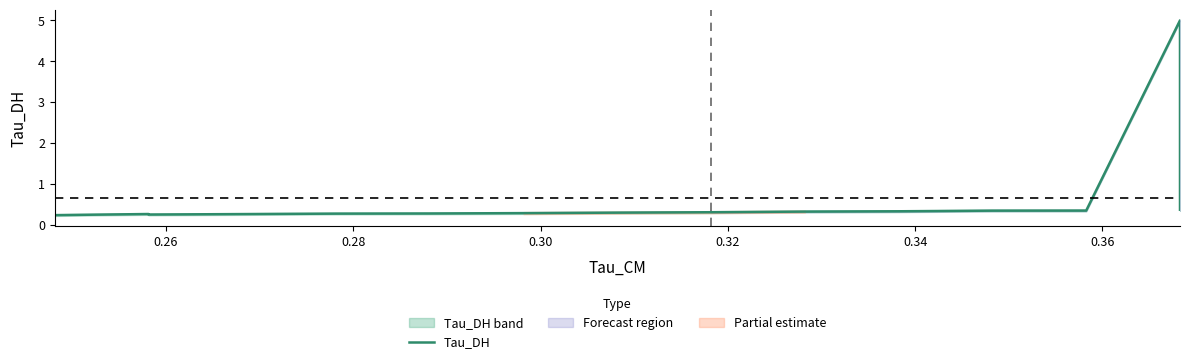

The value at 0.32 is 0.1. True or false?

False